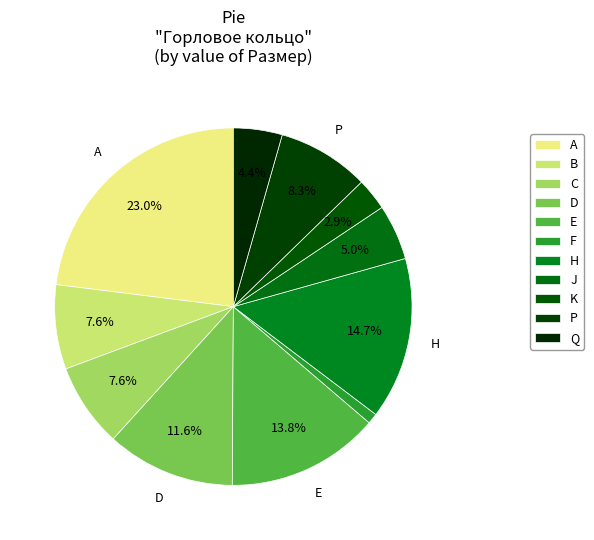

To the nearest percent, what percentage of the pie is D?

12%